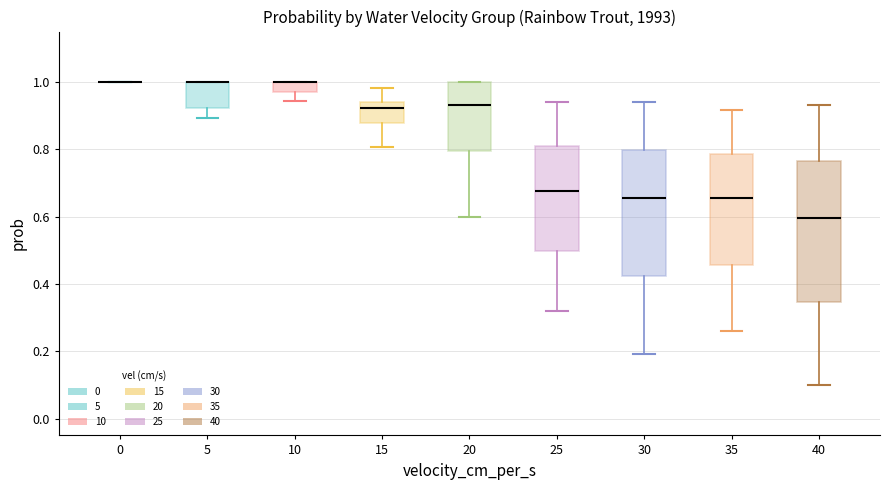

Where does the median line of the box at x = 20 sit on the y-axis? The values are not printed on the chart, so give them approximately, as read against the axis.

0.94